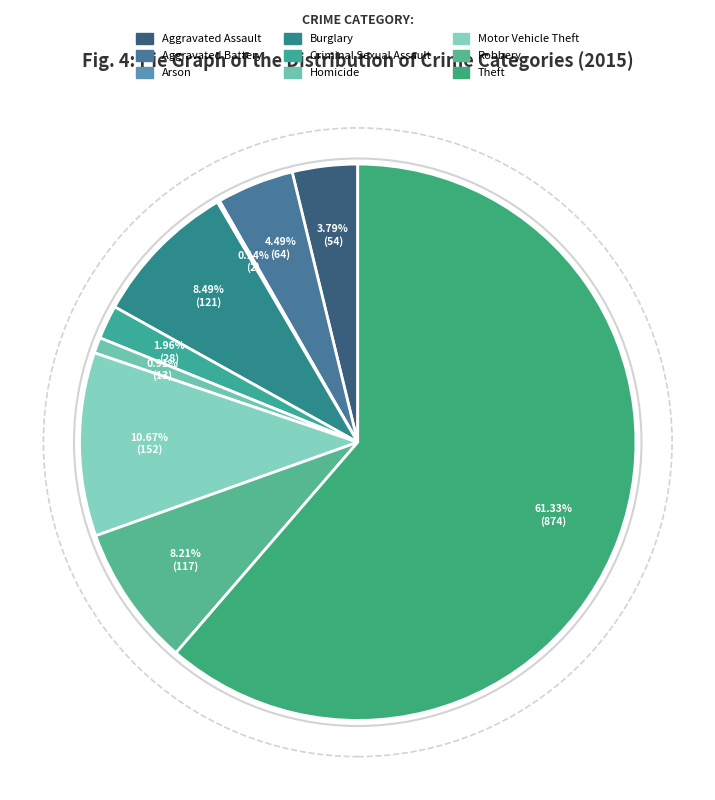

The Aggravated Battery slice represents 4% of the pie. True or false?

True